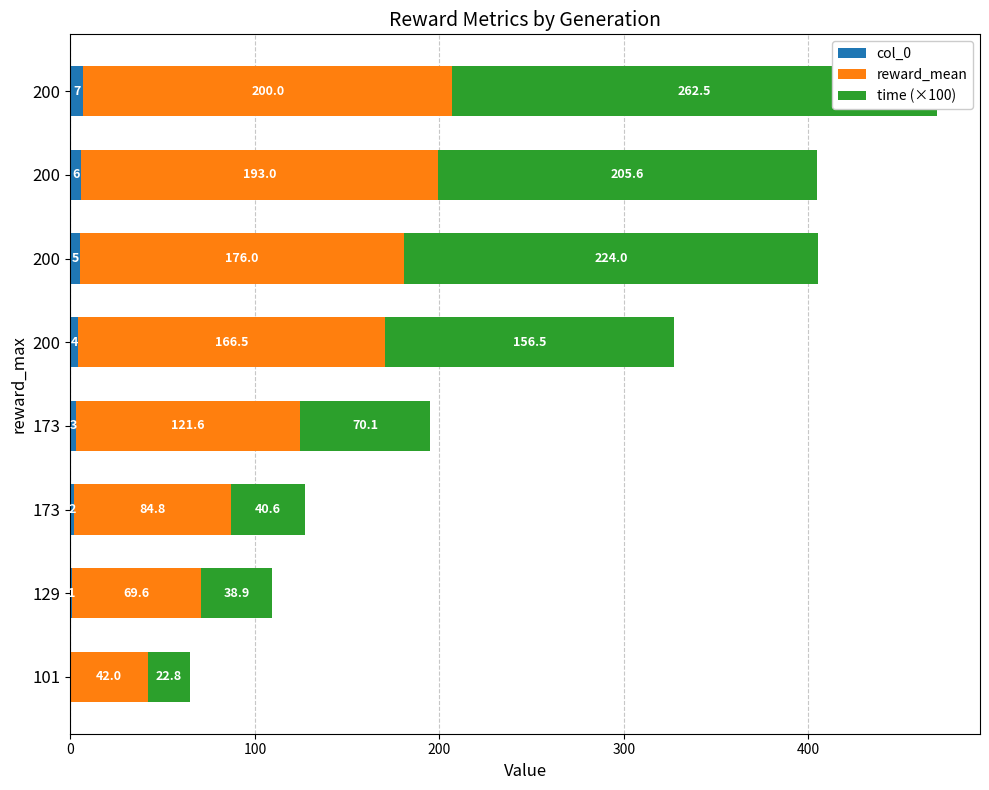

Reading left to right, list all the values displayed in this chart.

col_0: 0.0	1.0	2.0	3.0	4.0	5.0	6.0	7.0
reward_mean: 42.0	69.6	84.8	121.6	166.5	176.0	193.0	200.0
time (×100): 22.8	38.9	40.6	70.1	156.5	224.0	205.6	262.5